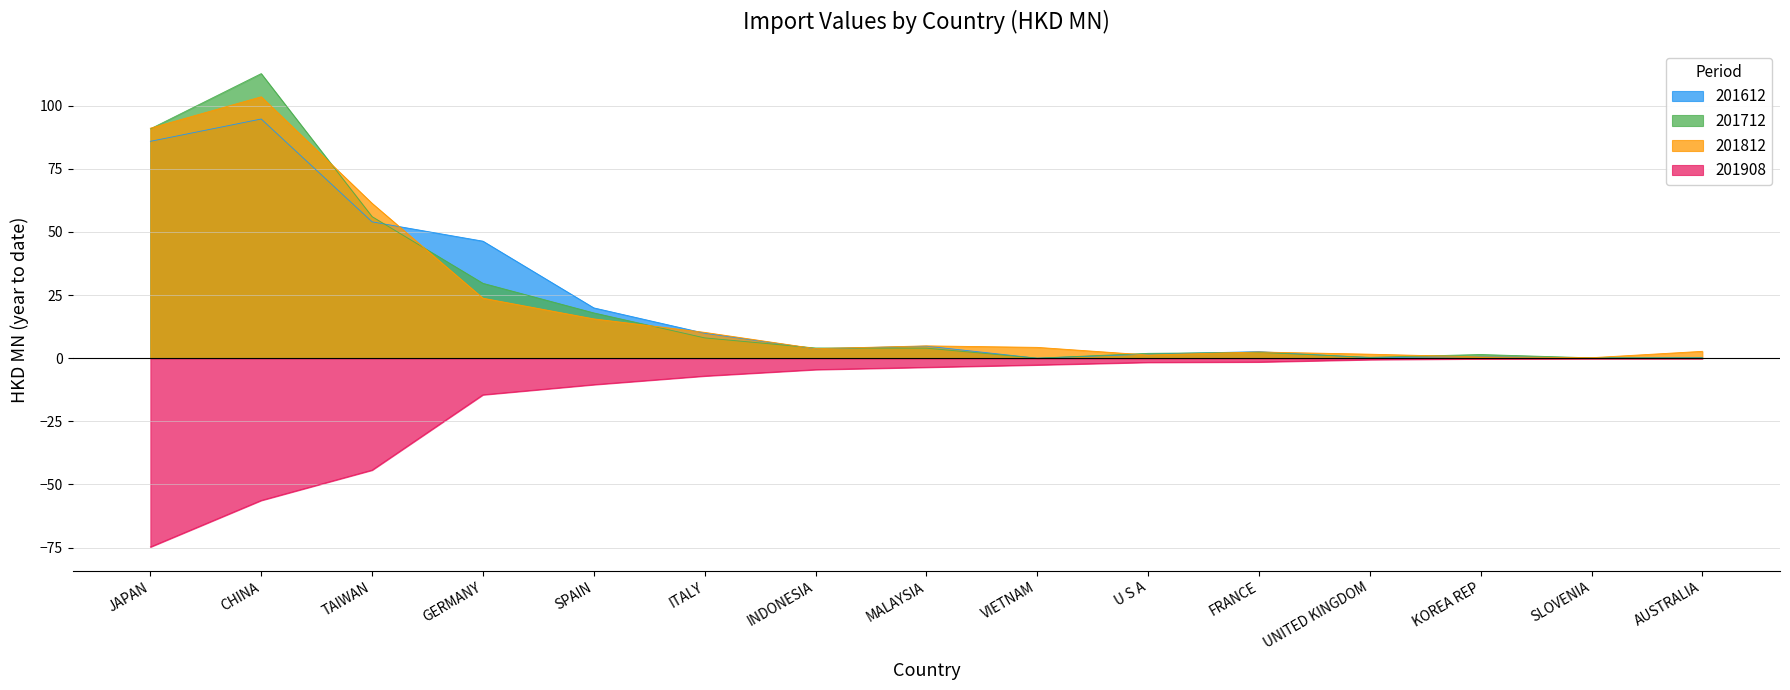

How many lines are shown in the chart?

4